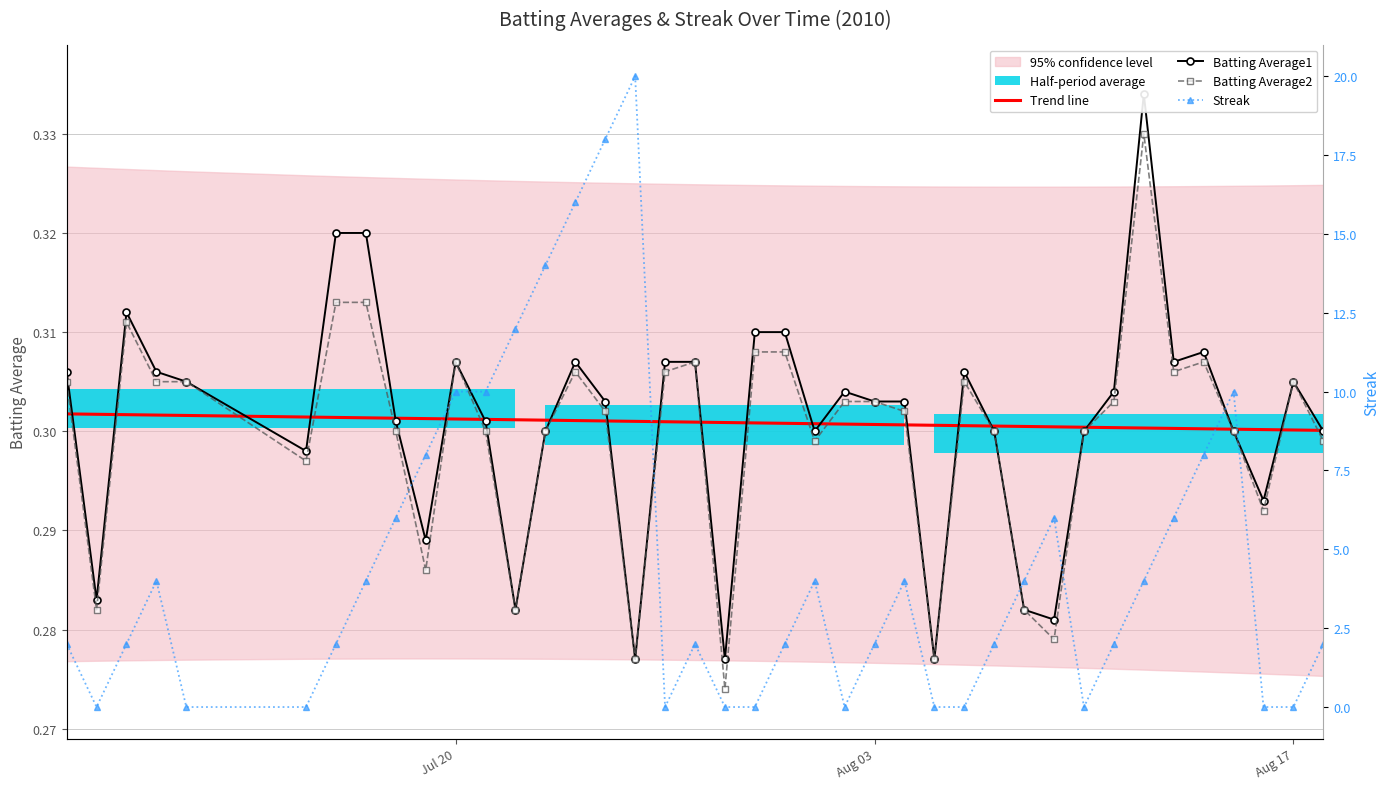

Count the Streak values in the range 0 to 8.

32